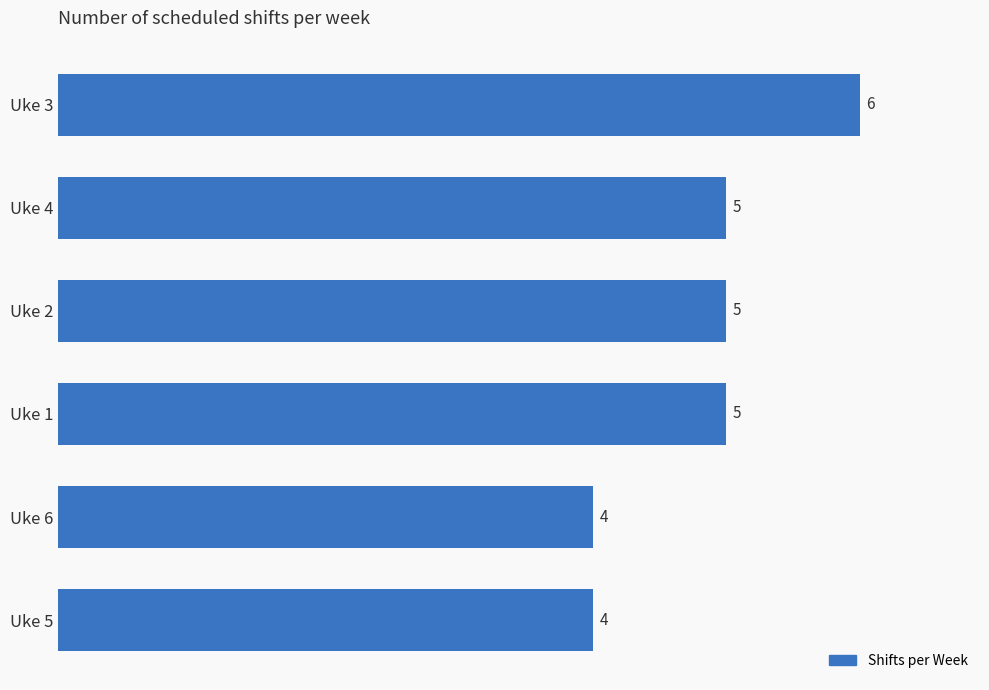

What is the maximum value shown in the chart?

6